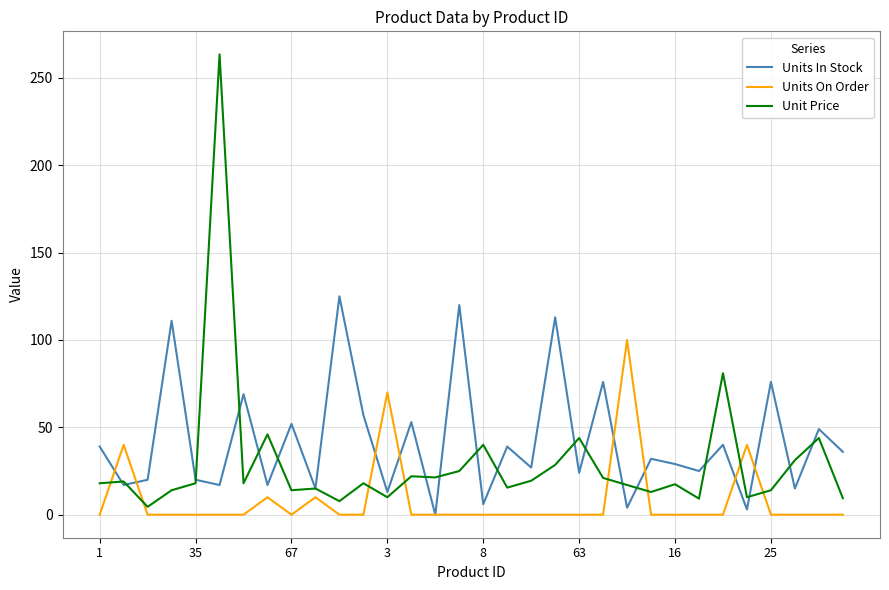

True or false: Units On Order and Unit Price intersect in this chart.

True